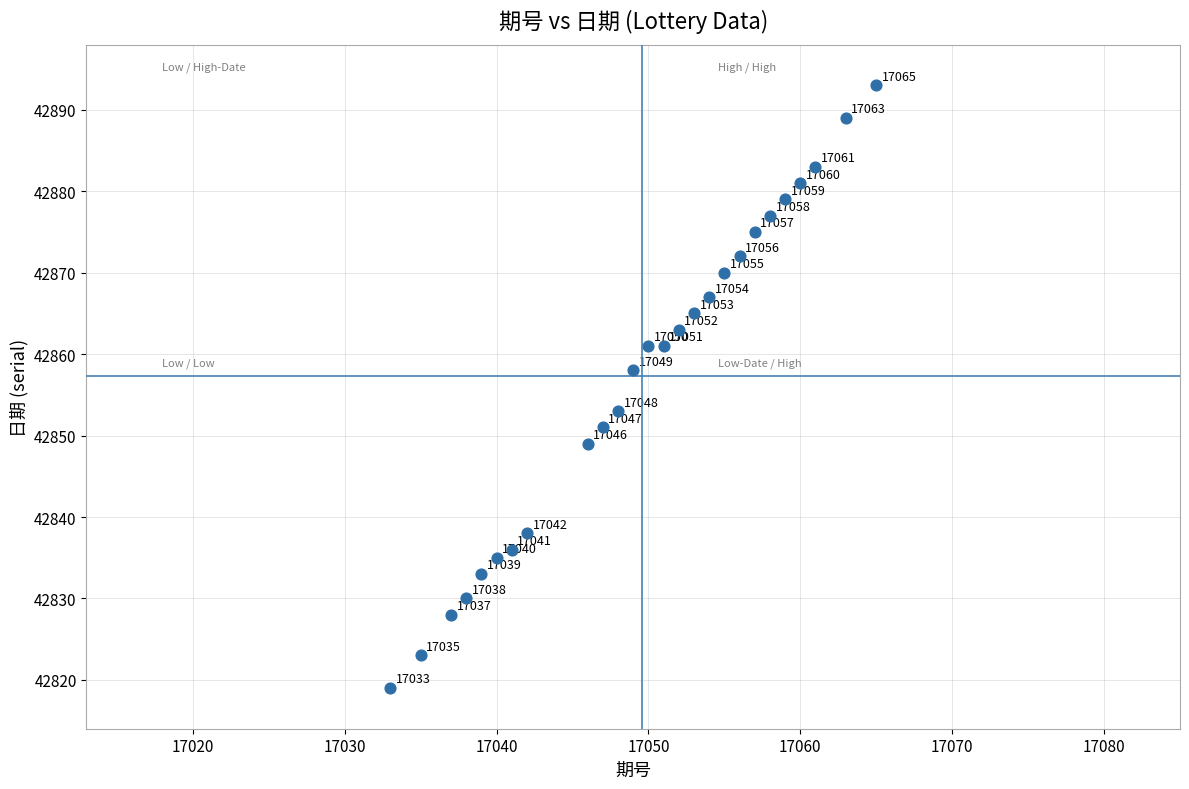

What is the range of X values (max minus min)?

32